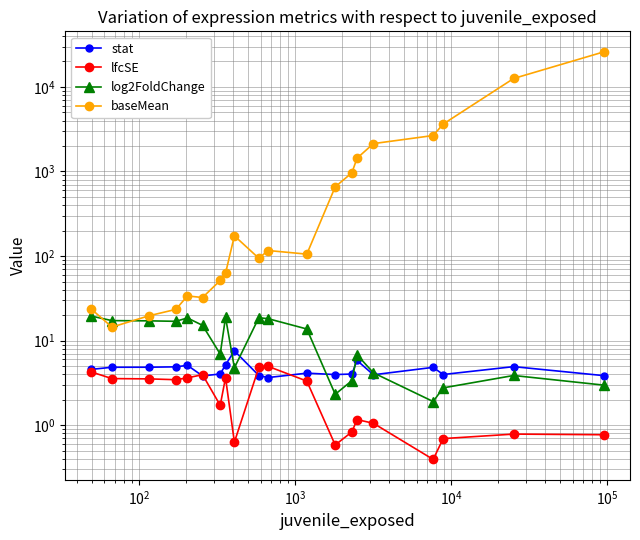

How many interior local peaks does the log2FoldChange series have?

5